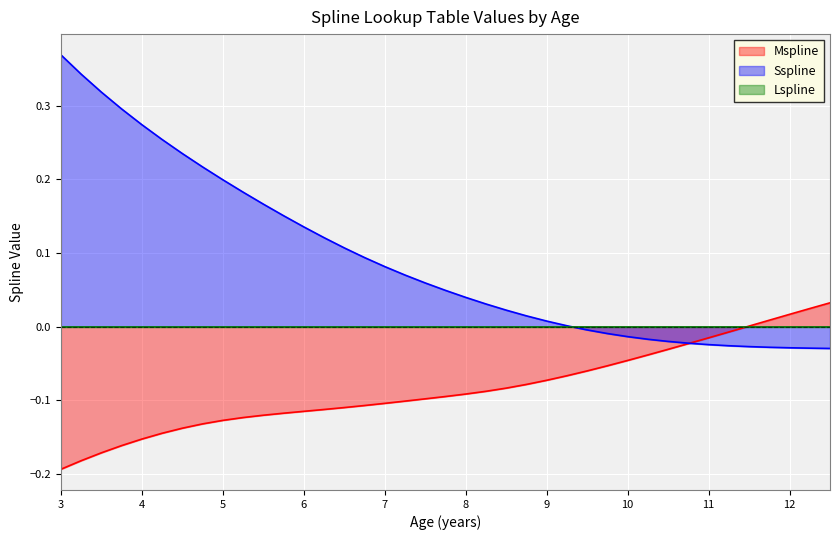

Which series has the largest range (max minus min)?

Sspline